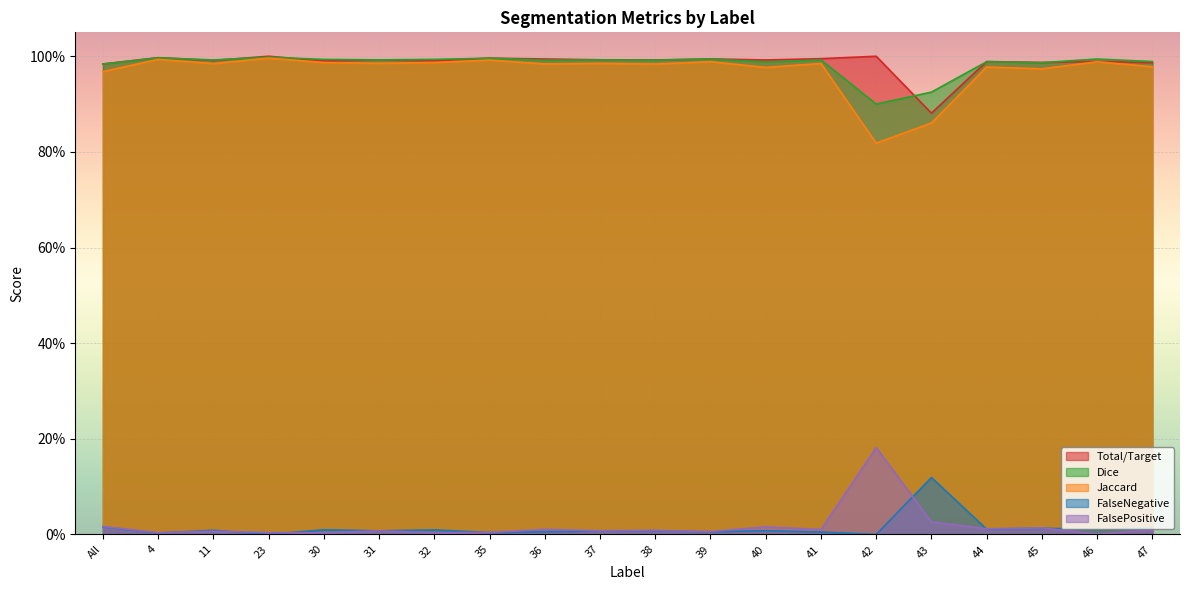

What is the value of the Jaccard point at the 12th from the left?

1.0